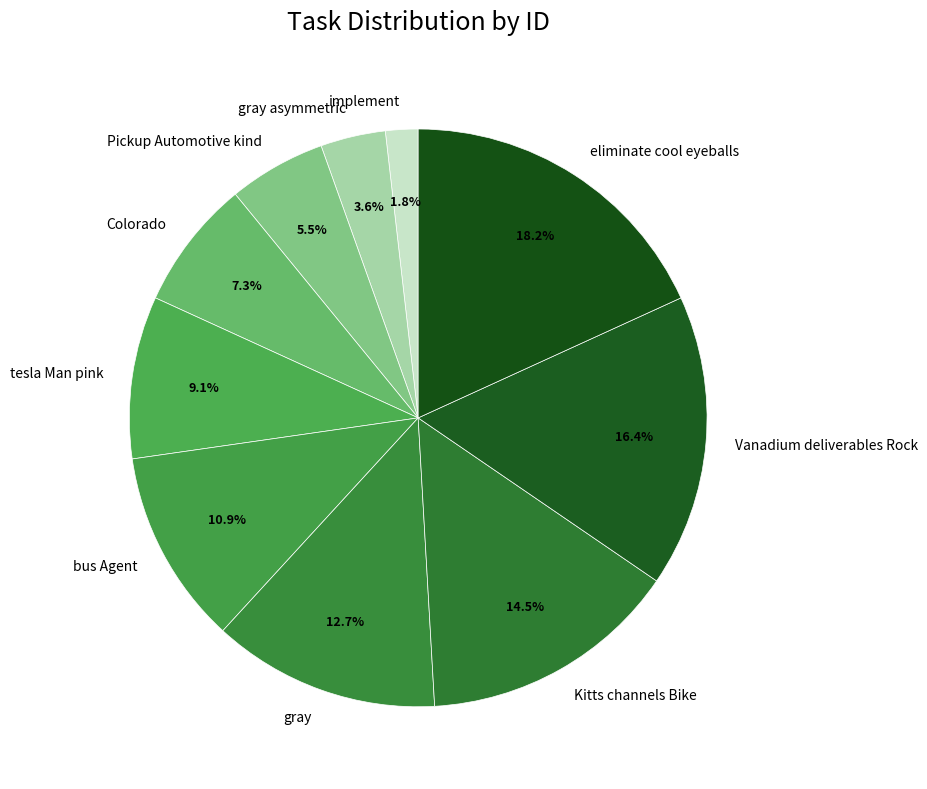

Between bus Agent and gray asymmetric, which is larger?

bus Agent